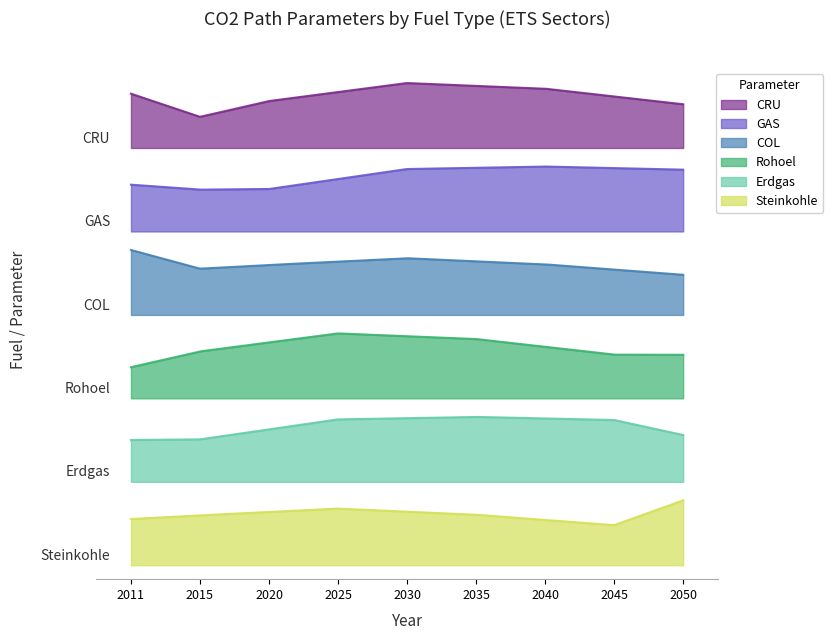

Between 2020 and 2050, which is larger?

2020